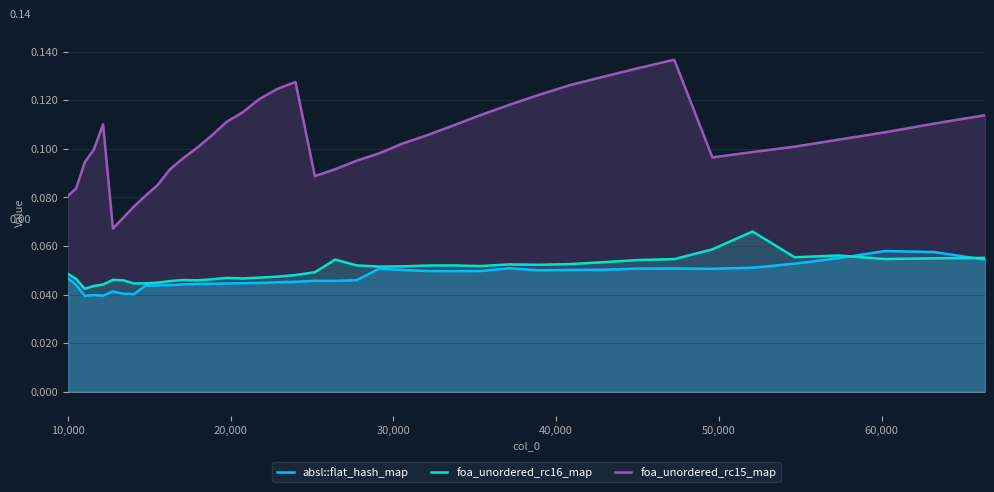

True or false: foa_unordered_rc15_map and foa_unordered_rc16_map cross at least once.

False